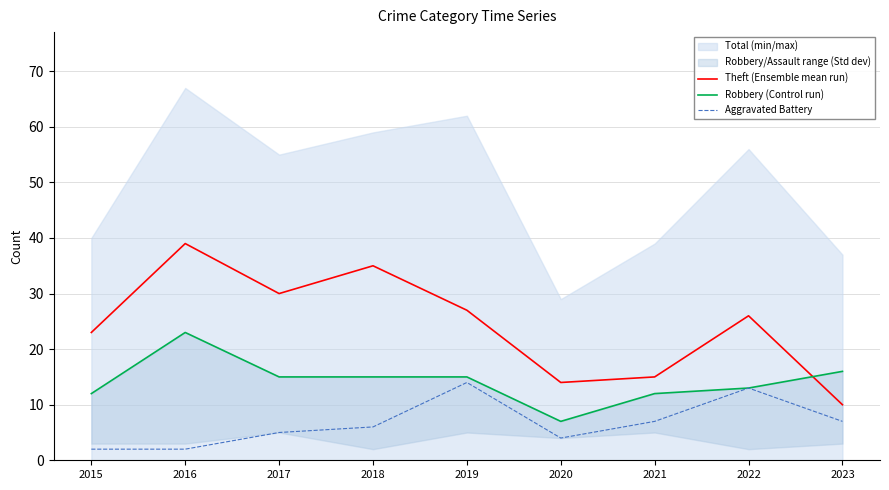

What is the difference between the highest and lowest values at 2018?

29